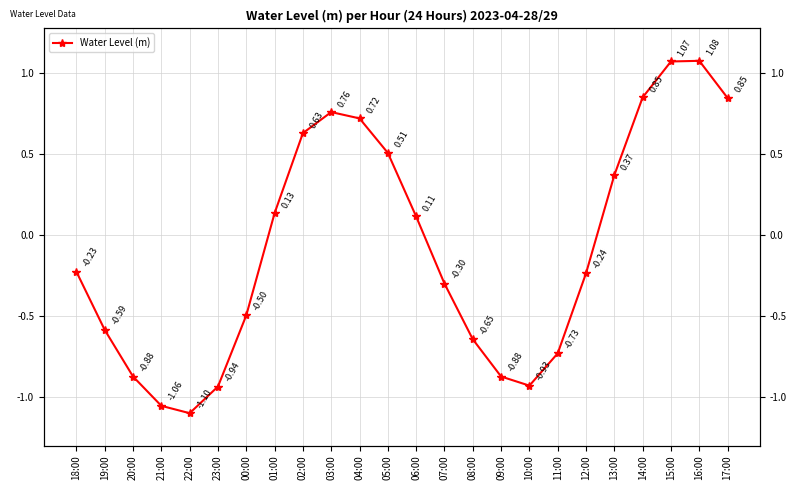

What is the label of the 24th point from the left?

17:00